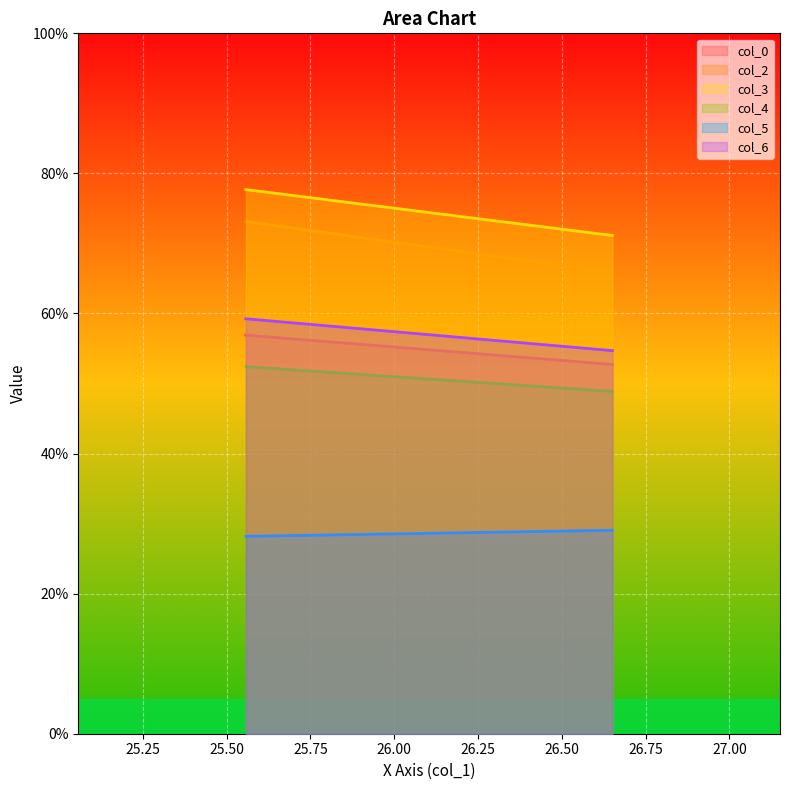

What is the difference between the maximum and minimum values in the col_0 series?

4.2